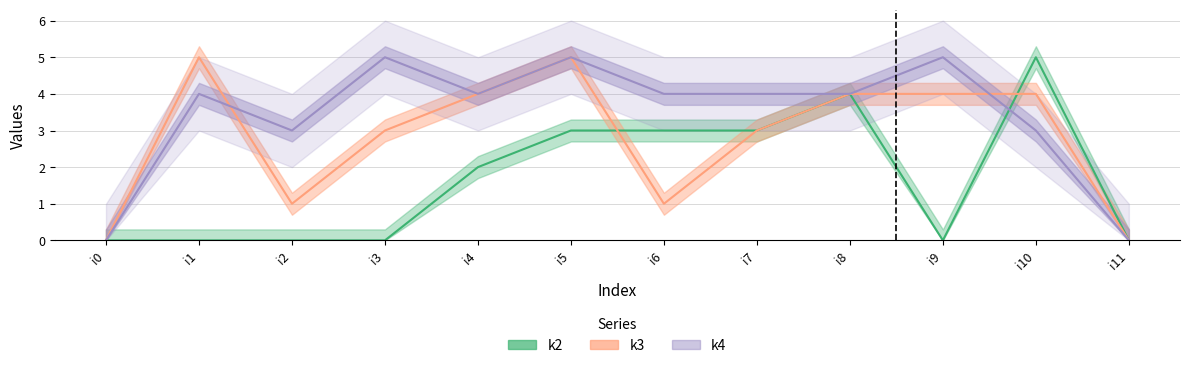

What is the spread (max minus min) of values at i1?

5